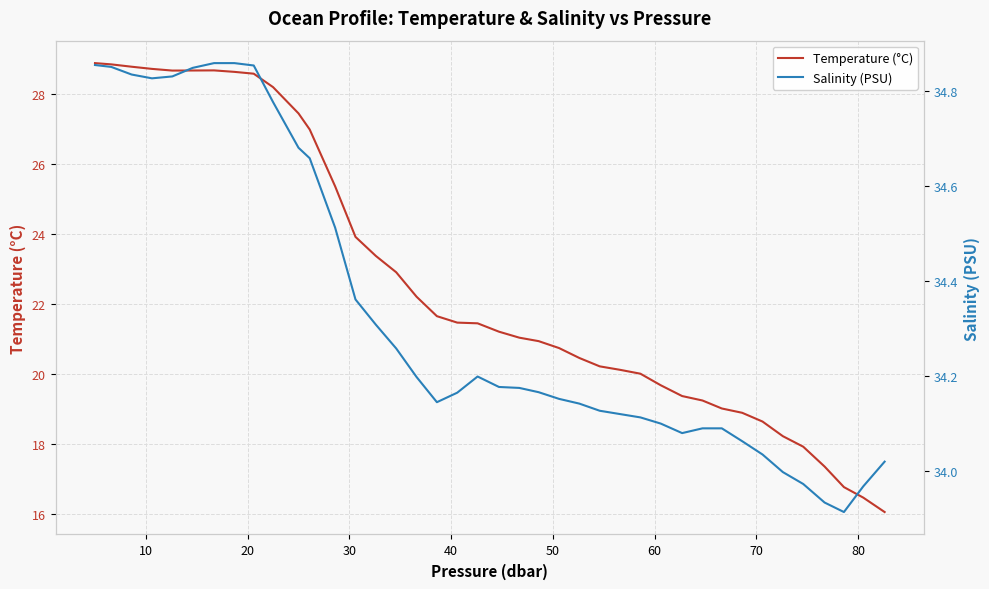

How many lines are shown in the chart?

2